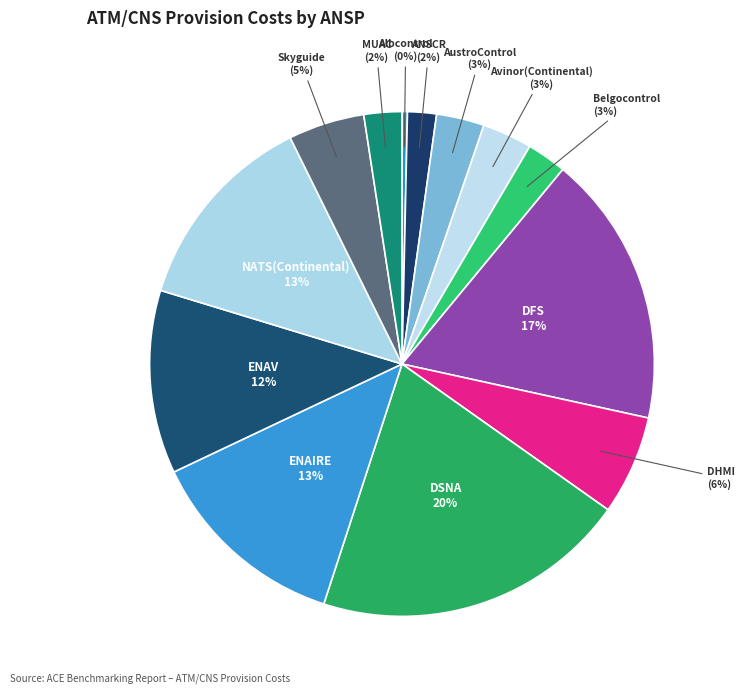

To the nearest percent, what is the average slice percentage?

8%